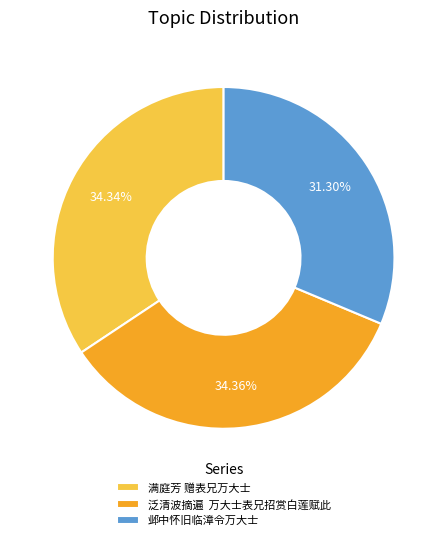

What percentage do 邺中怀旧临漳令万大士 and 满庭芳 赠表兄万大士 together represent?

65.6%